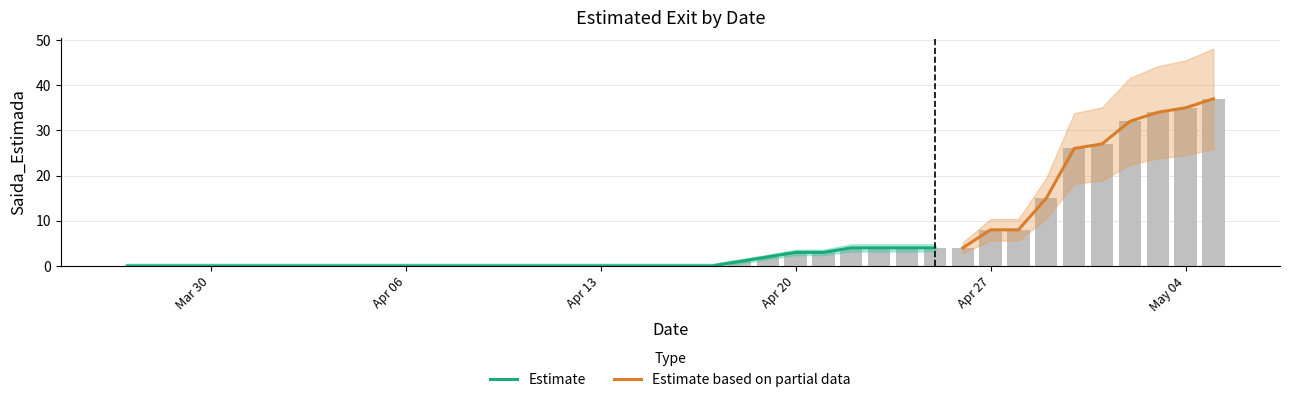

What is the label of the 24th bar from the left?

2020-04-19